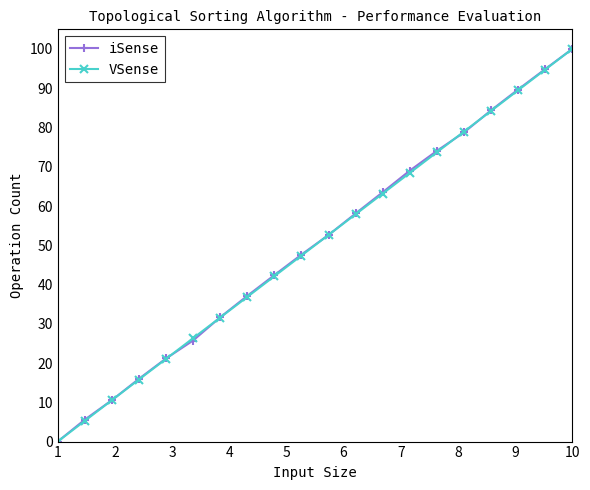

What is the value of the VSense point at the 3rd from the left?

10.5